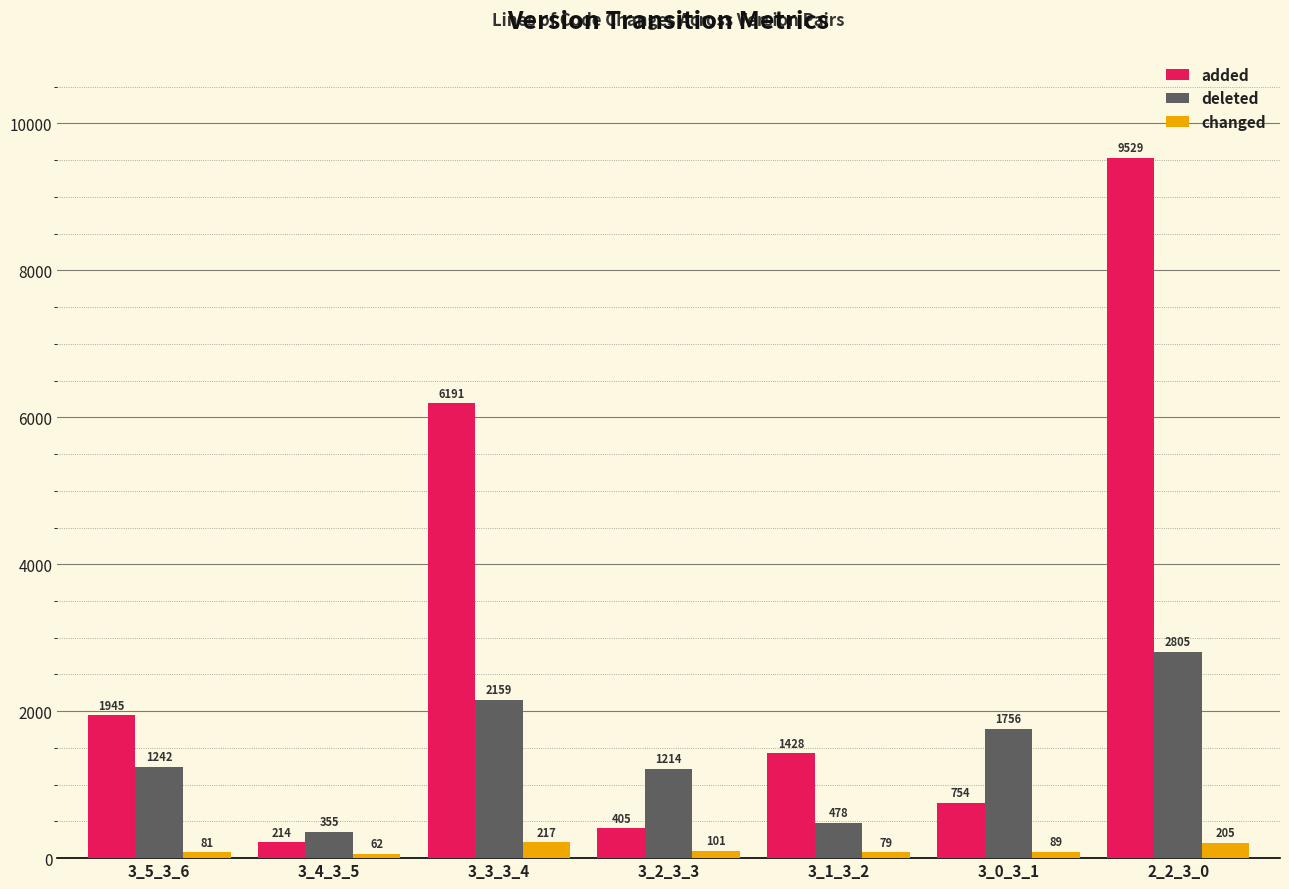

What is the spread (max minus min) of values at 3_2_3_3?

1113